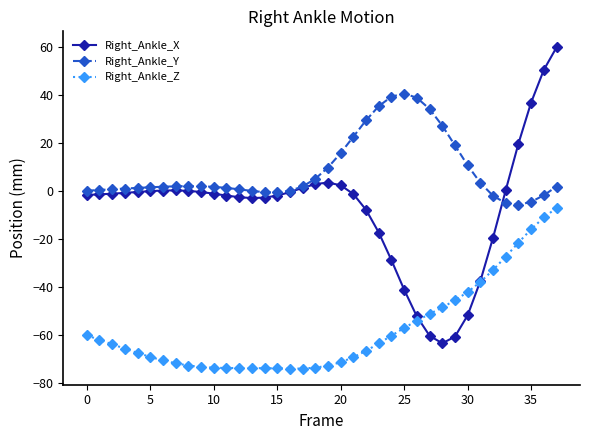

Which series has the widest spread of values?

Right_Ankle_X